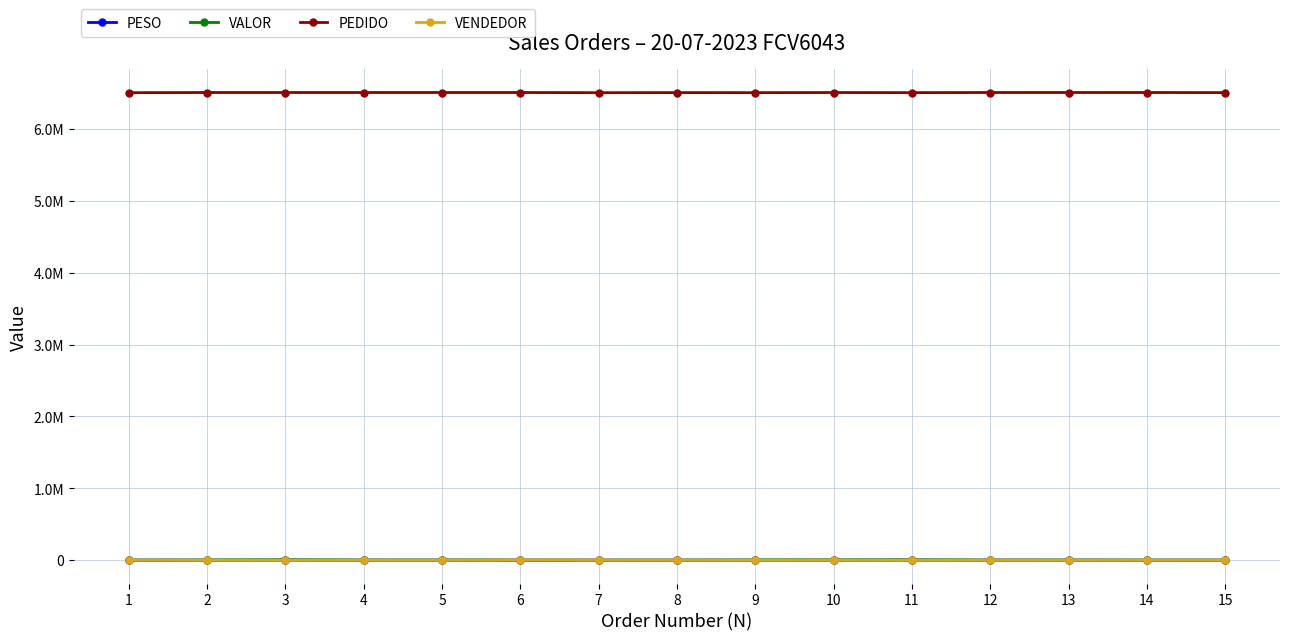

Does the chart have visible grid lines?

Yes